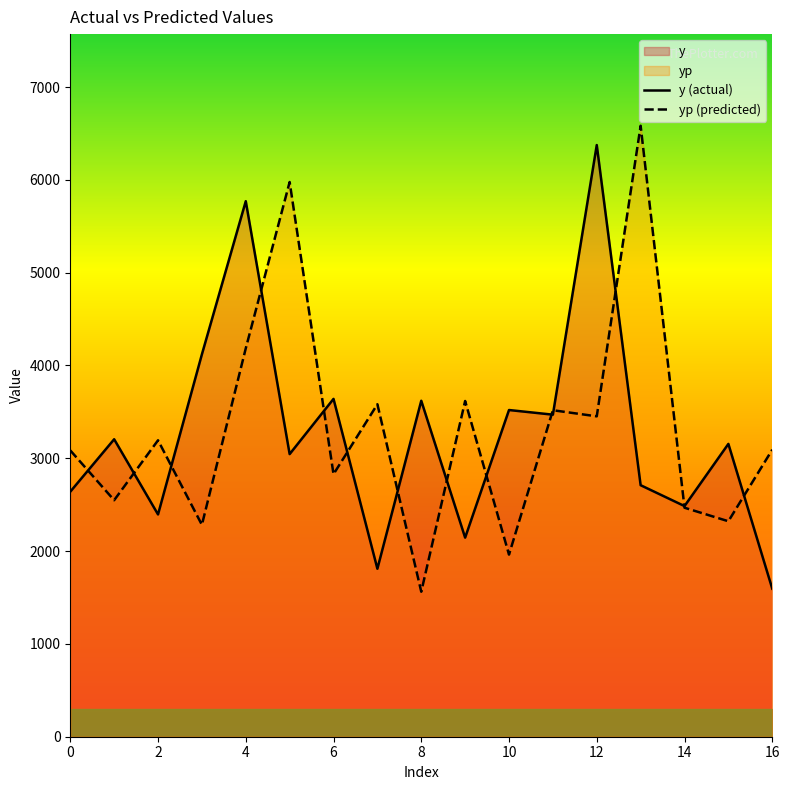

What is the lowest value of the yp (predicted) series?

1562.3